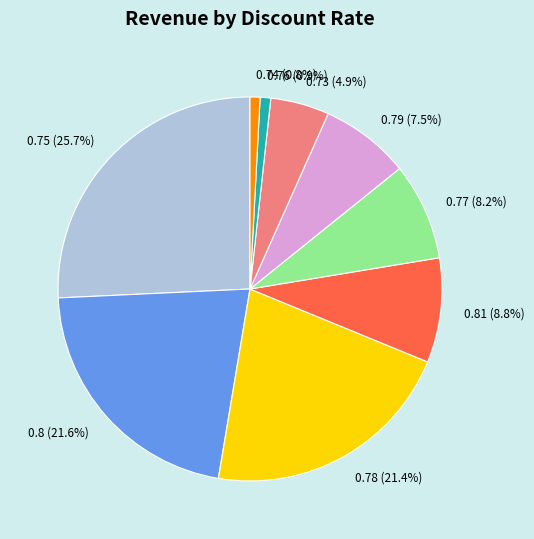

The 0.79 slice represents 1% of the pie. True or false?

False